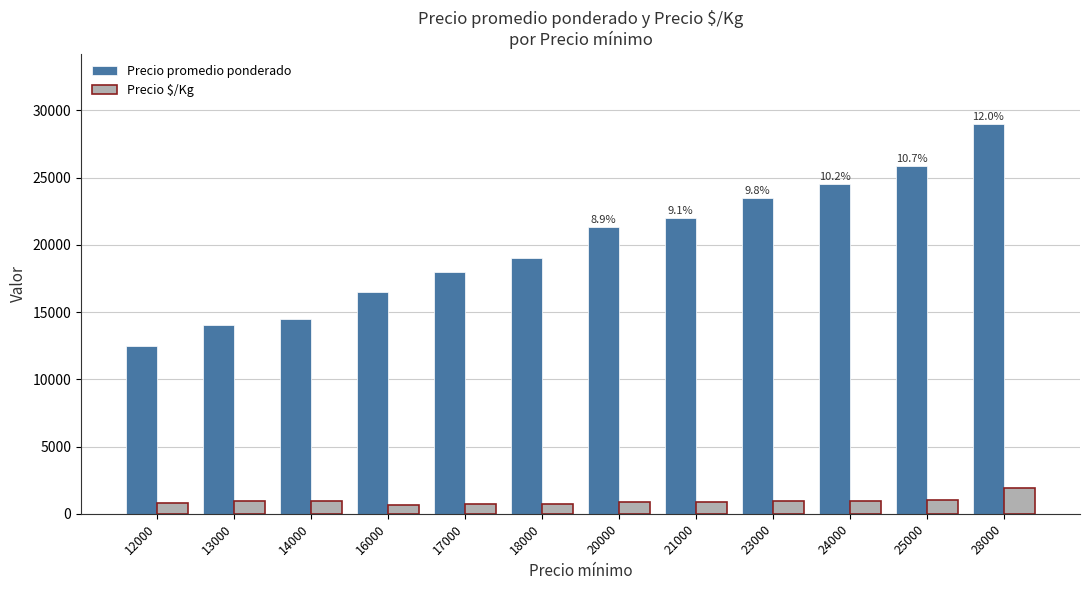

What is the average value of the Precio promedio ponderado series?

20058